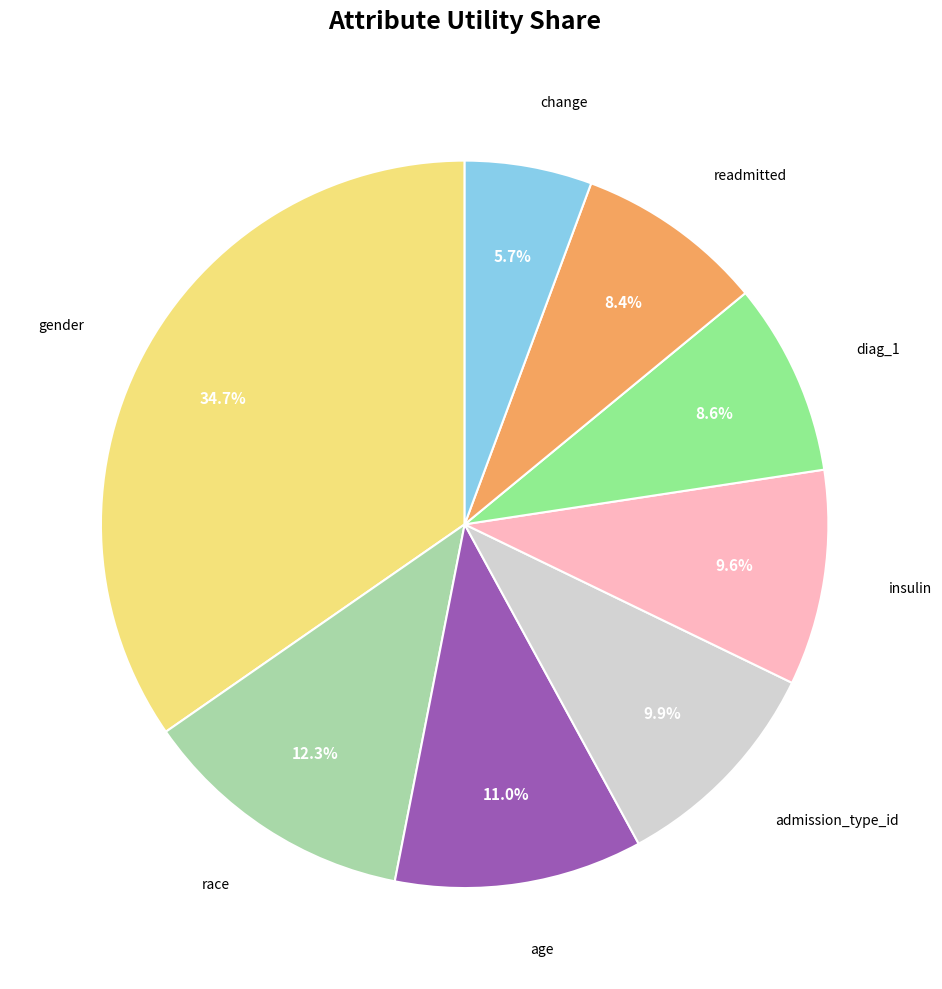

Is there any slice that represents more than half of the pie?

No